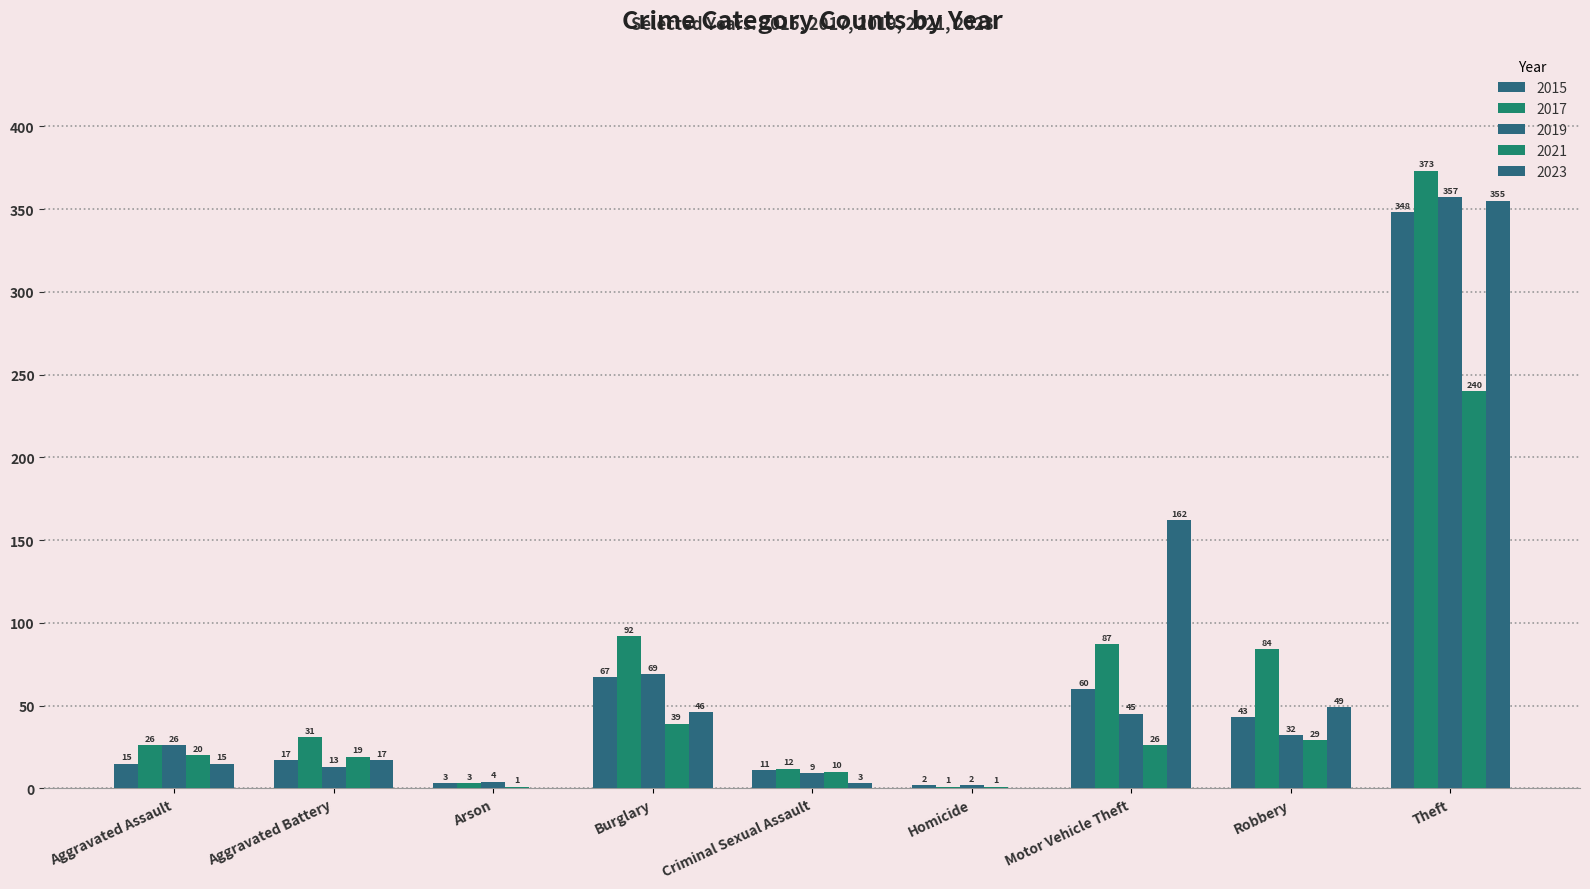

Which category has the lowest value across all series?

Arson